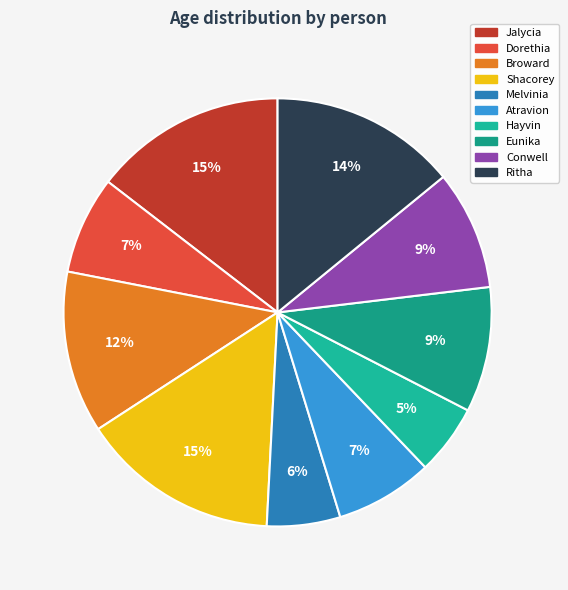

Is it true that Eunika is 1% of the pie?

False